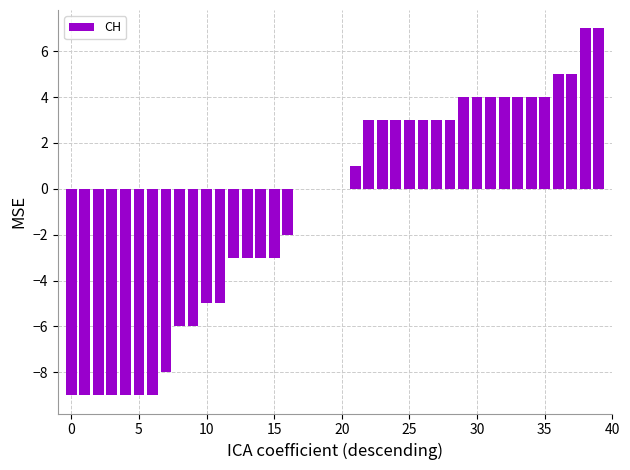

What is the sum of all values?

-33